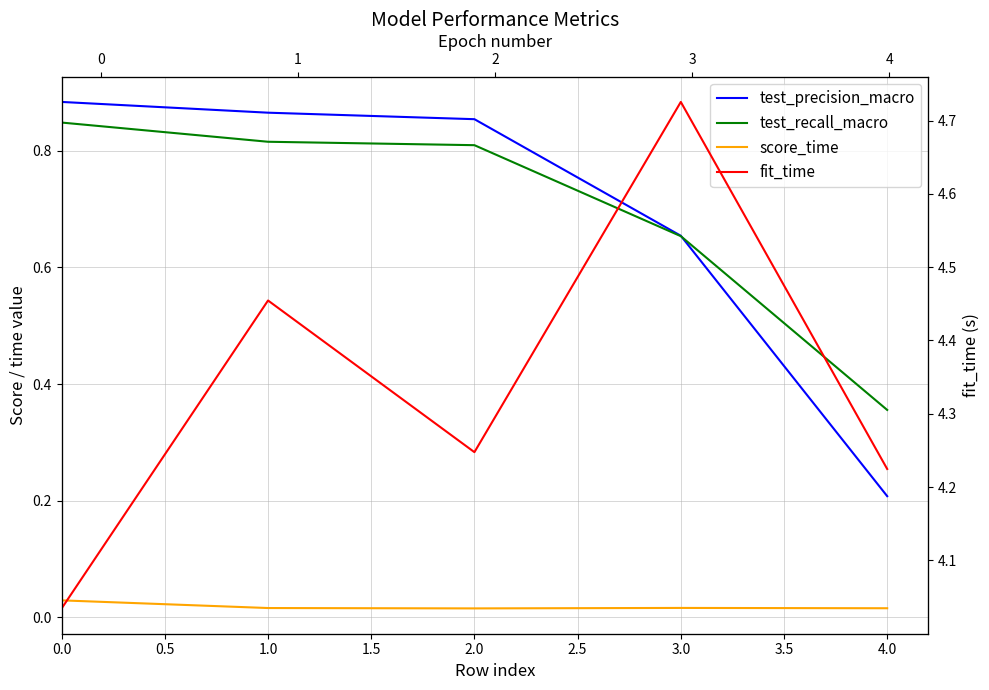

True or false: test_precision_macro and score_time cross at least once.

False